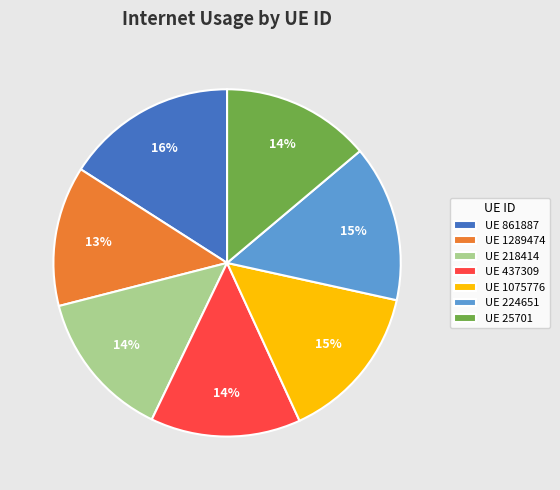

Approximately how many times larger is the value at UE 861887 compared to UE 218414?

1.1